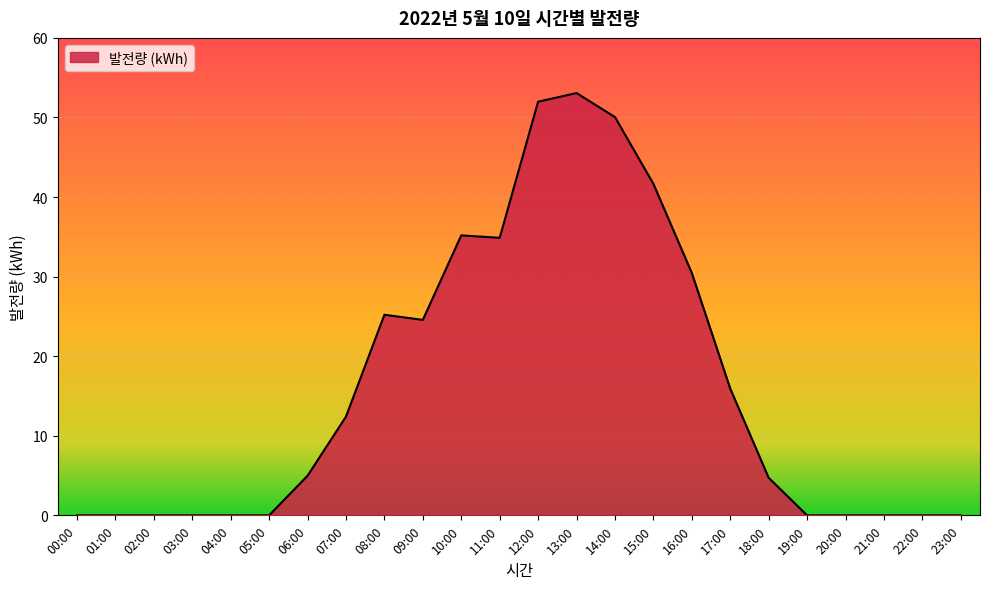

The chart shows a value of 6.9 at 08:00. True or false?

False